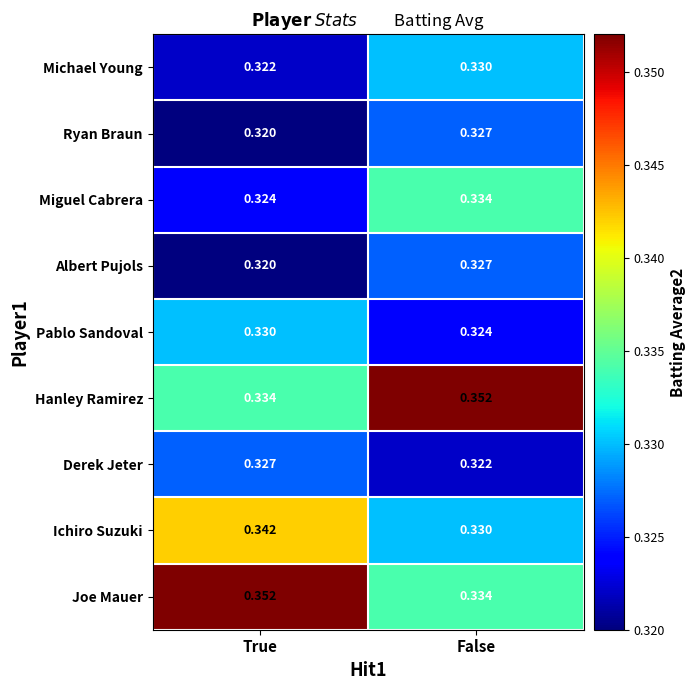

List the labels in order of Joe Mauer value, largest first.

True, False